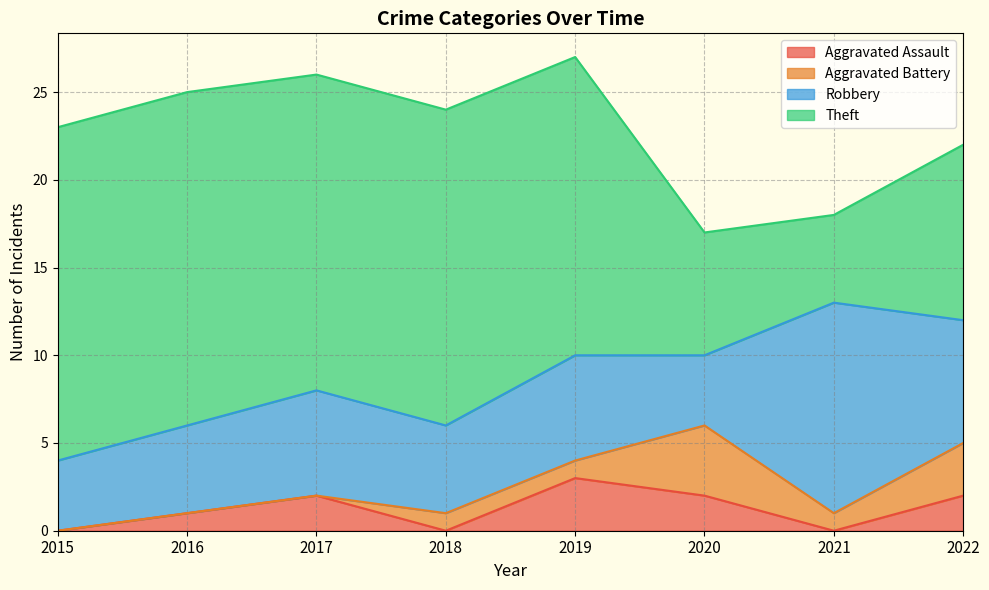

List the labels in order of Robbery value, largest first.

2021, 2022, 2017, 2019, 2016, 2018, 2015, 2020